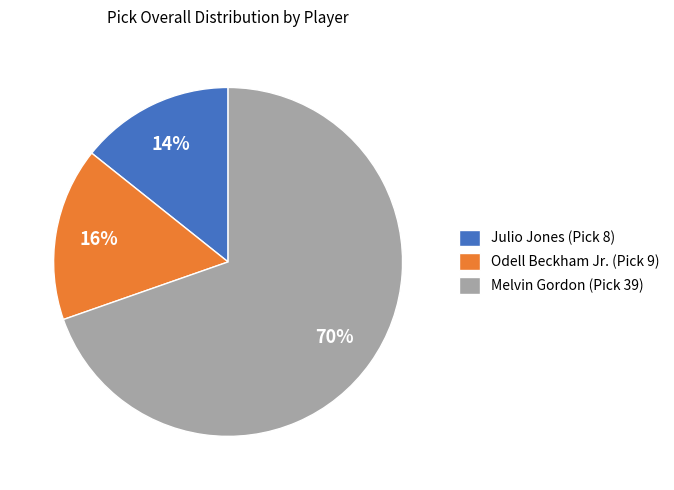

To the nearest percent, what is the combined percentage of Odell Beckham Jr. (Pick 9) and Melvin Gordon (Pick 39)?

86%